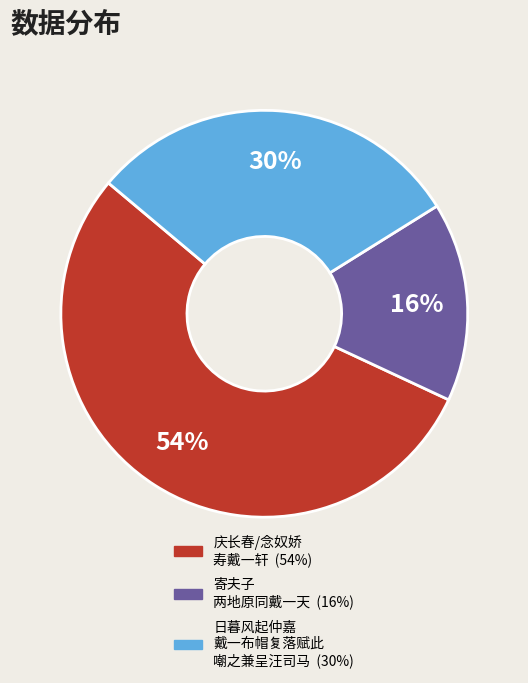

How many segments does this pie chart have?

3